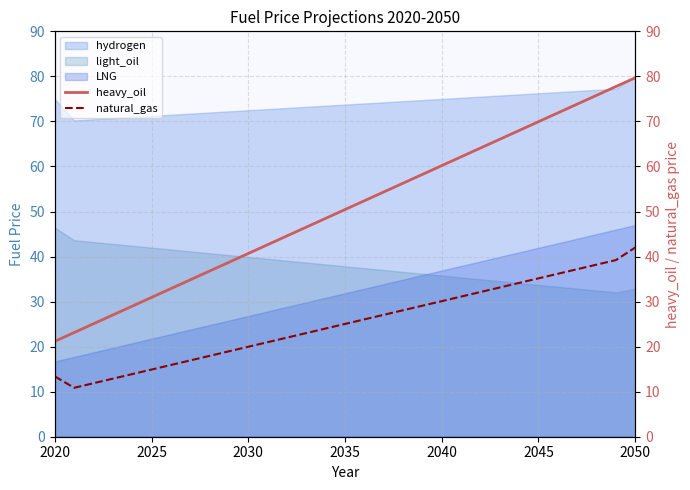

What is the maximum value for hydrogen?

80.0